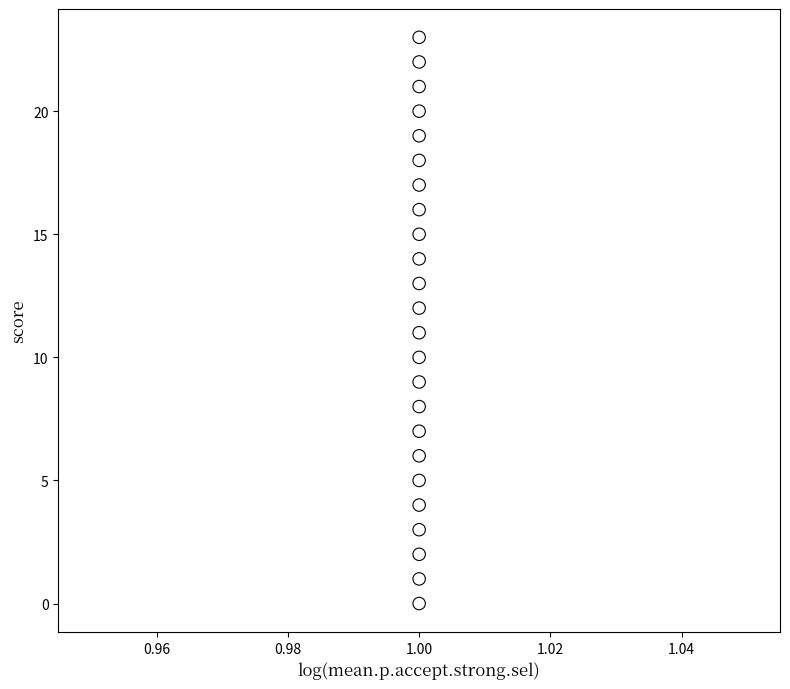

What is the range of Y values (max minus min)?

23